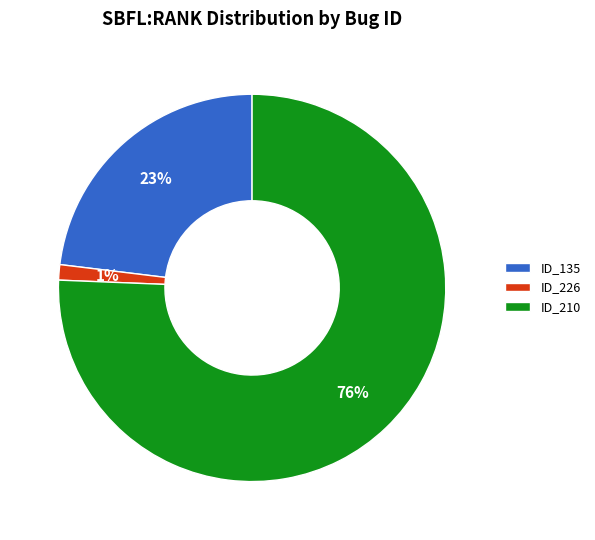

Is the sum of ID_135 and ID_210 greater than half?

Yes